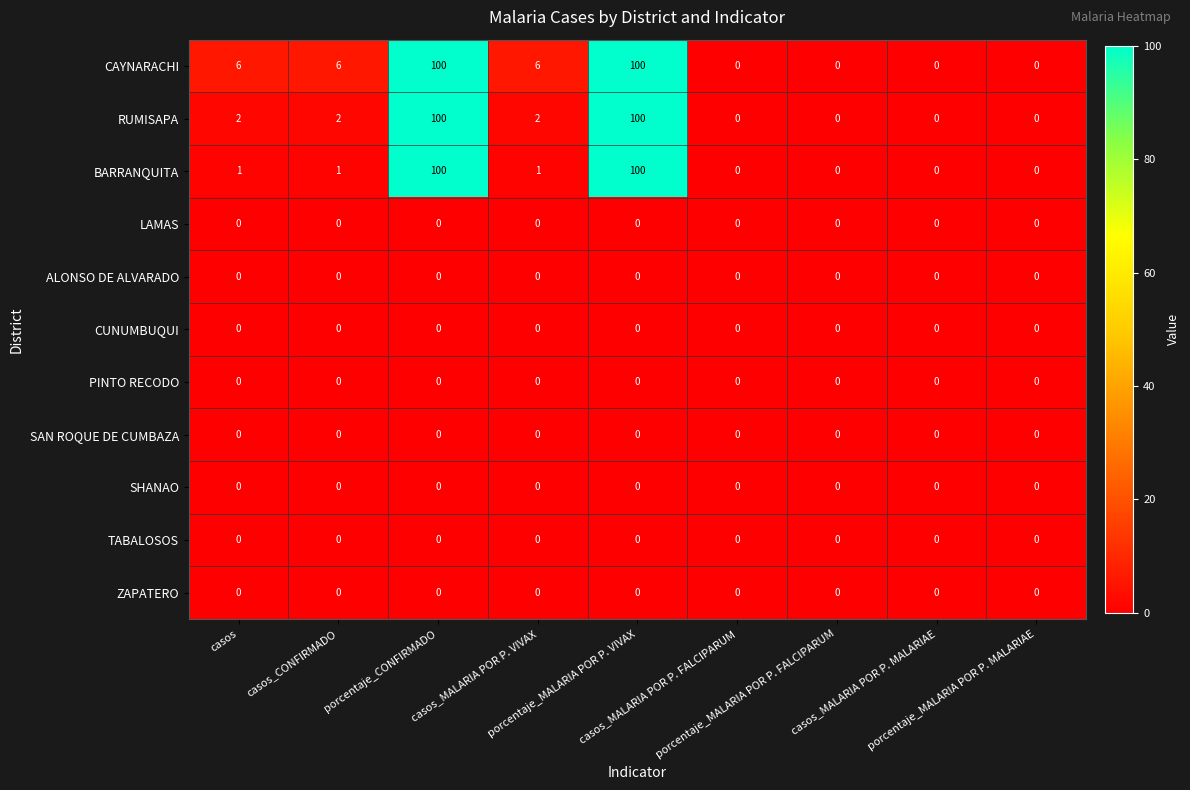

What is the maximum value for BARRANQUITA?

100